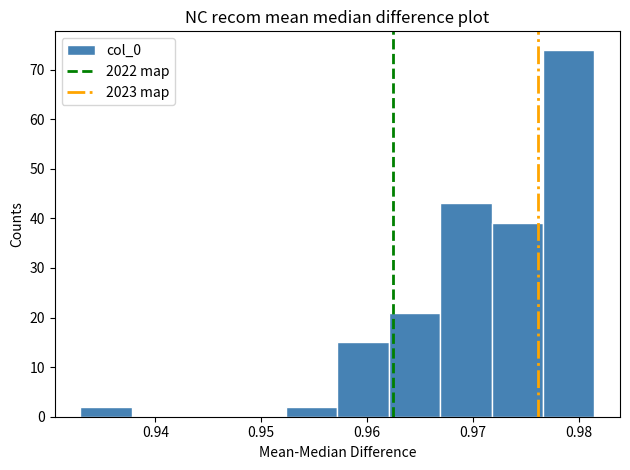

What is the height of the bar covering 0.972 to 0.977 on the x-axis? Neither the bar edges nor the heights are printed on the chart, so give them approximately, as read against the axes.

39